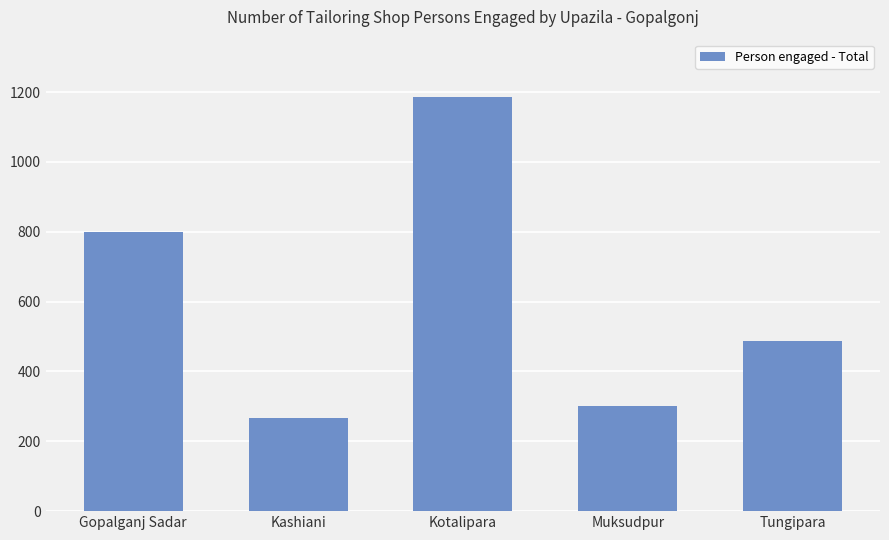

At which category does the chart reach its peak across all series?

Kotalipara